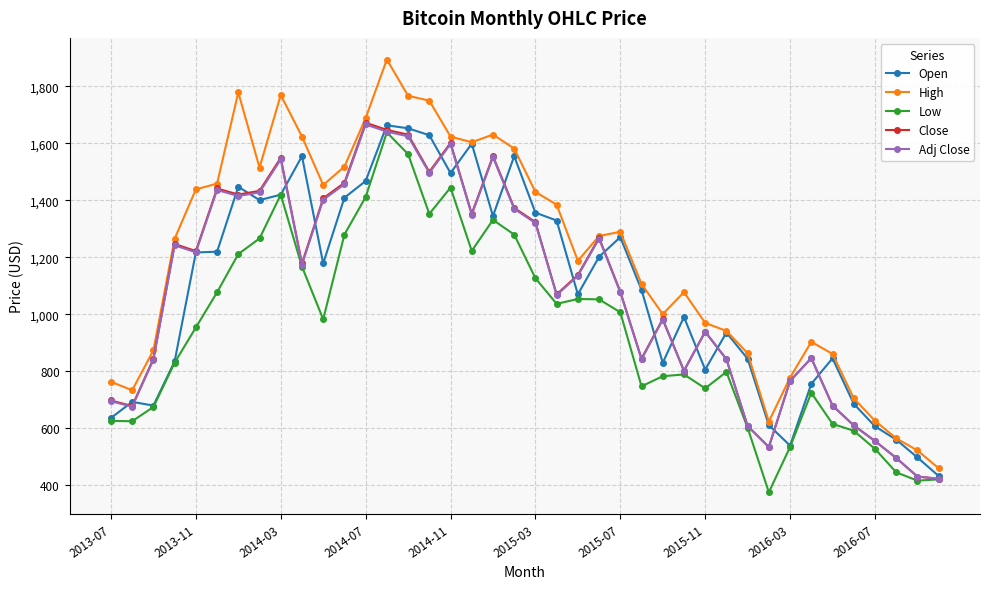

What is the lowest value of the Adj Close series?

423.1